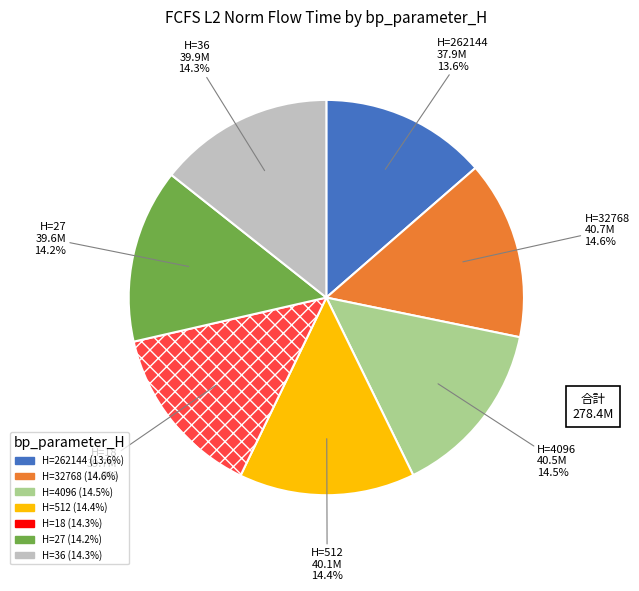

Does H=32768 represent more than half of the total?

No